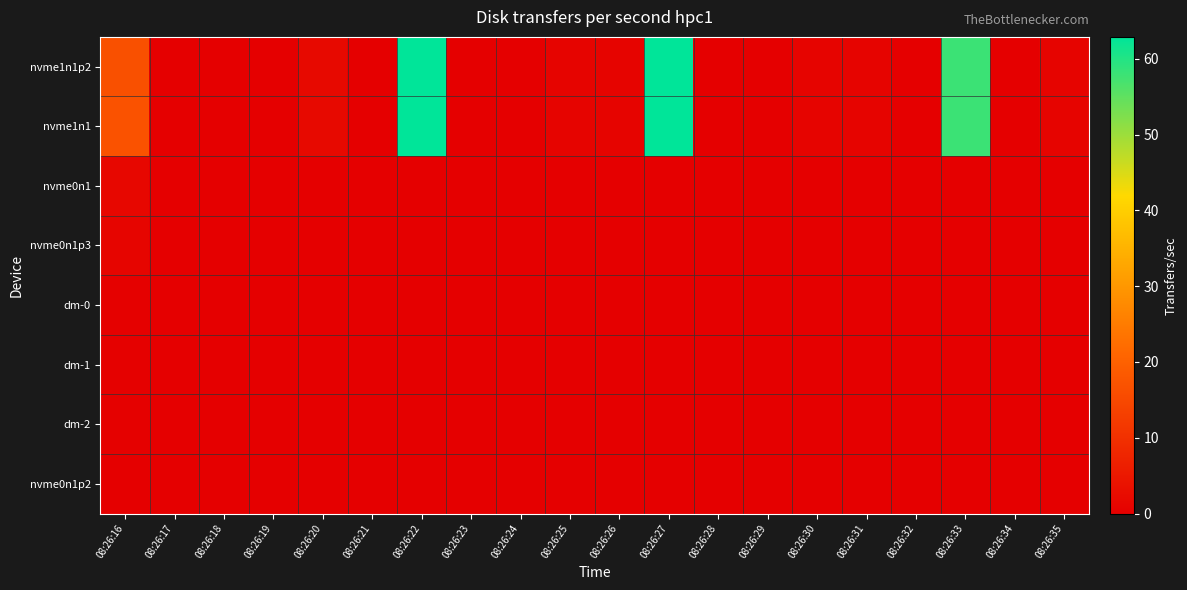

How many data points does each series have?

20